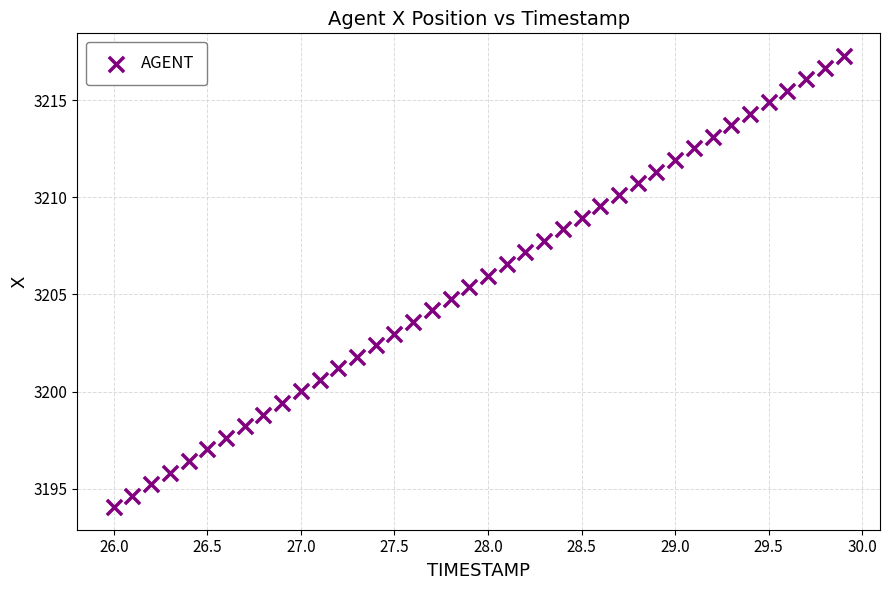

What is the range of X values (max minus min)?

3.9